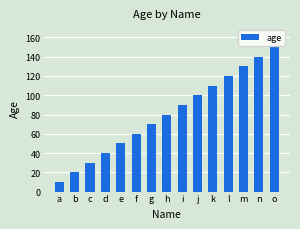

Are the bars horizontal?

No